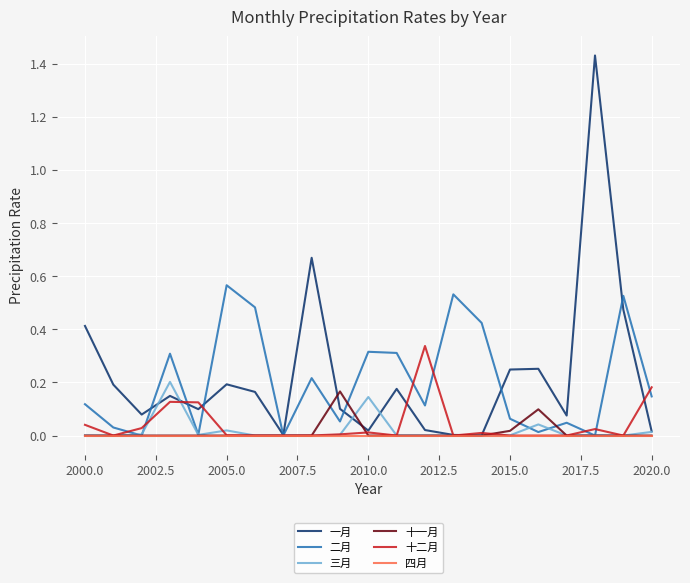

Count the number of data series in this chart.

6